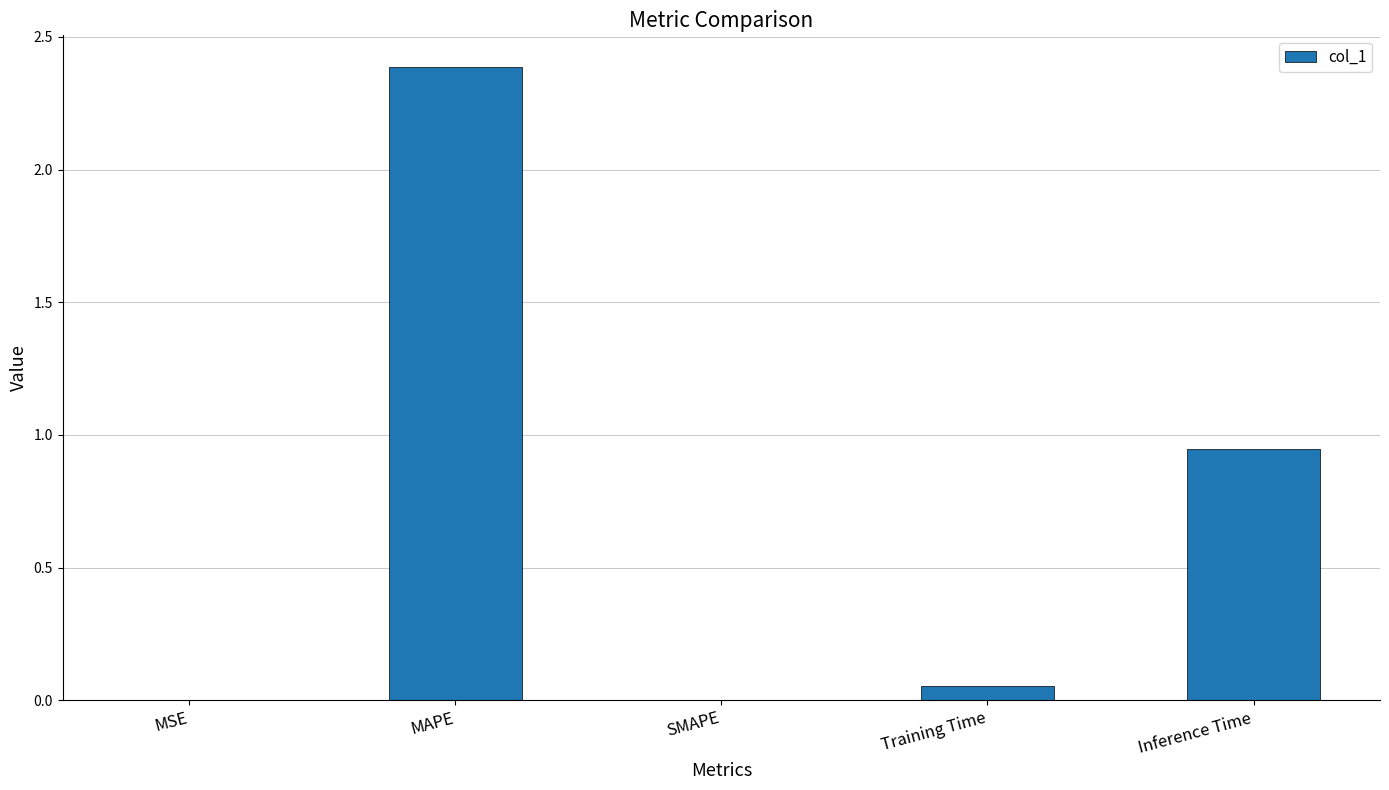

Does the chart contain stacked bars?

No